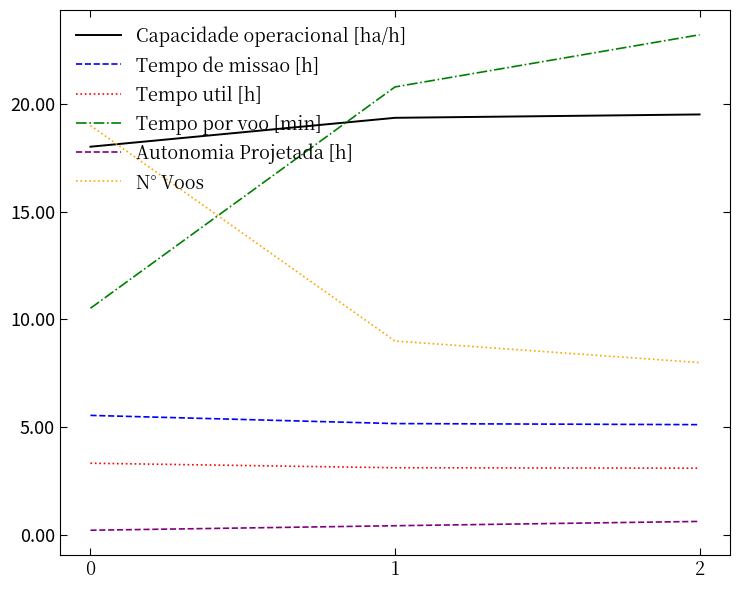

Rank the series by their maximum value, from lowest to highest.

Autonomia Projetada [h], Tempo util [h], Tempo de missao [h], N° Voos, Capacidade operacional [ha/h], Tempo por voo [min]